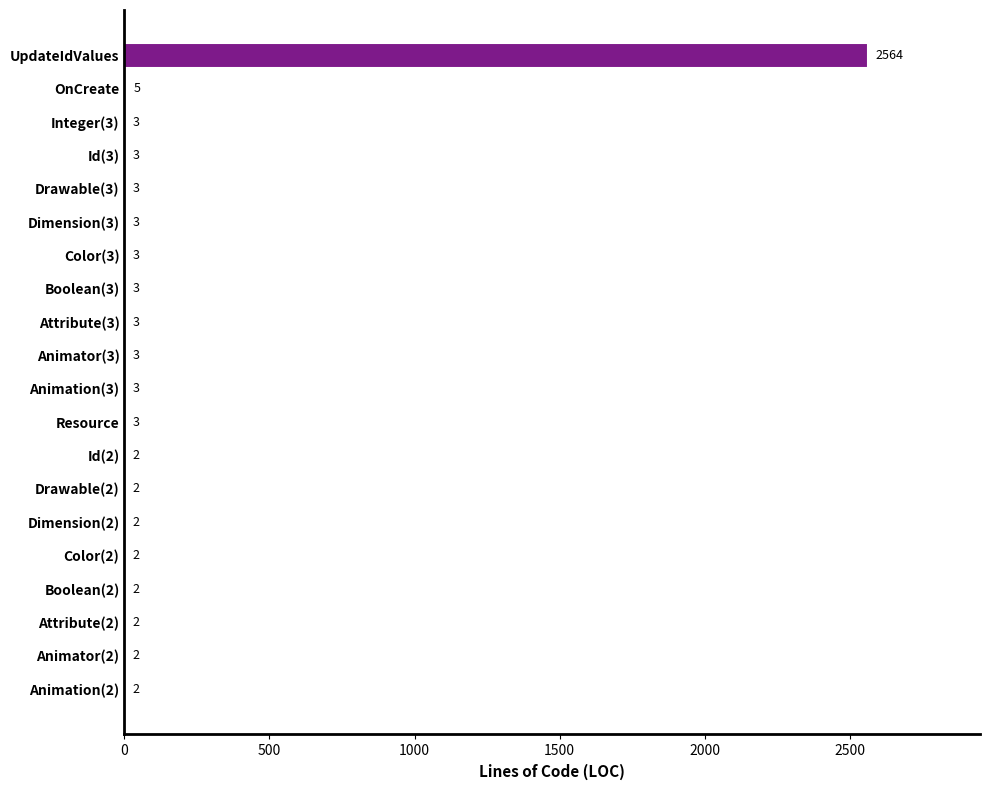

What is the sum of the values at Id(2) and Drawable(3)?

5